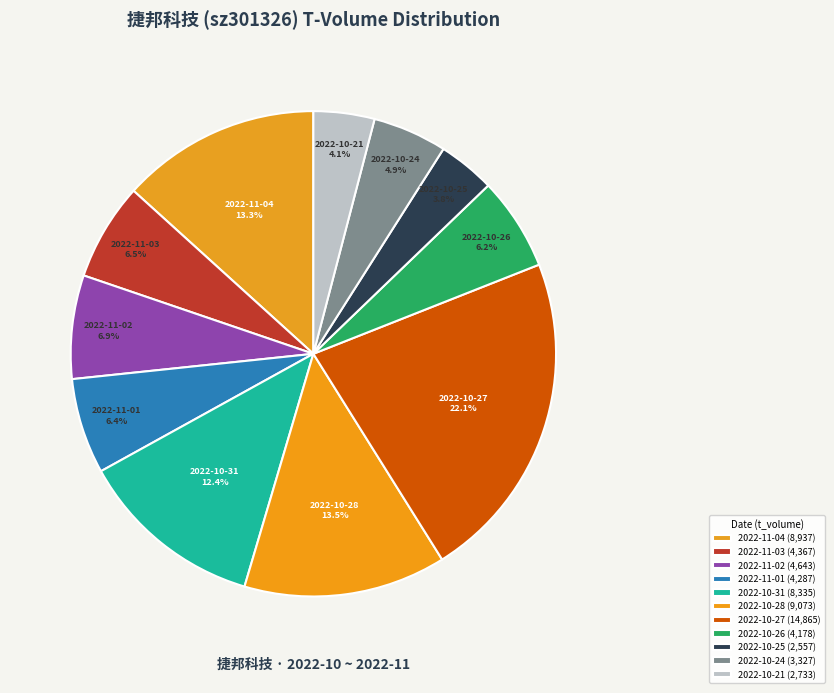

To the nearest percent, what percentage of the pie is 2022-10-26?

6%